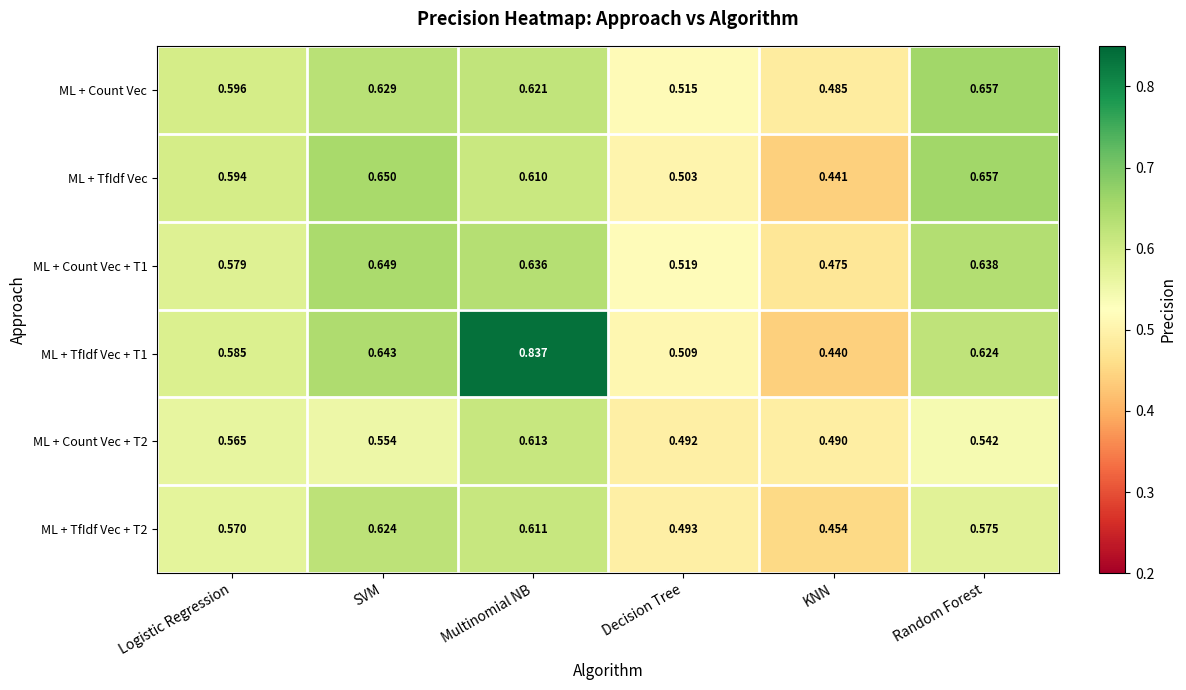

At which label is ML + TfIdf Vec closest to 0?

KNN